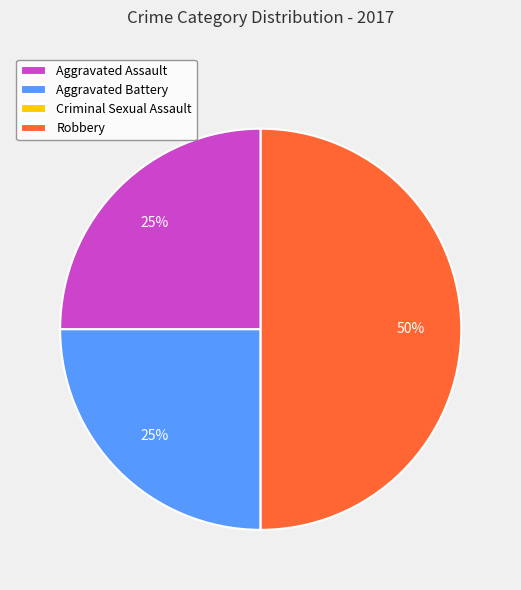

What percentage is the Aggravated Battery slice, to the nearest percent?

25%